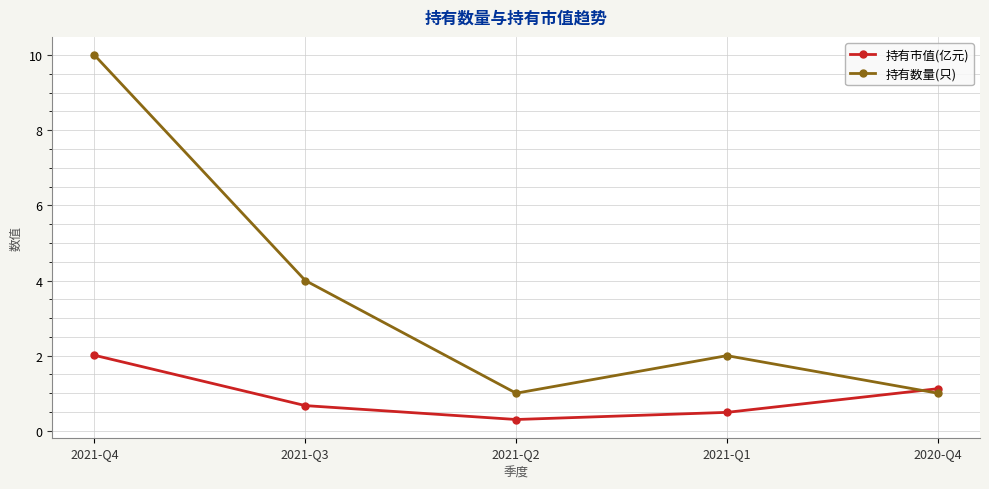

Is this an area chart (filled region under the line)?

No